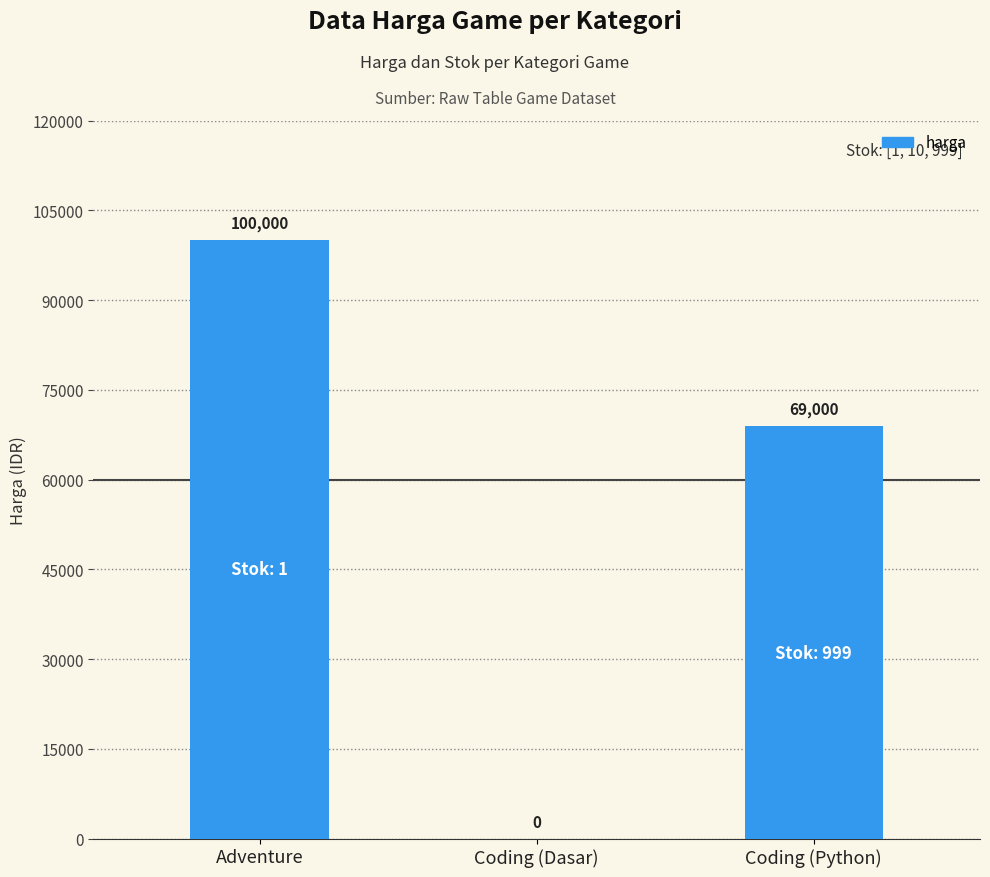

Are the bars grouped side by side (vs. stacked)?

No